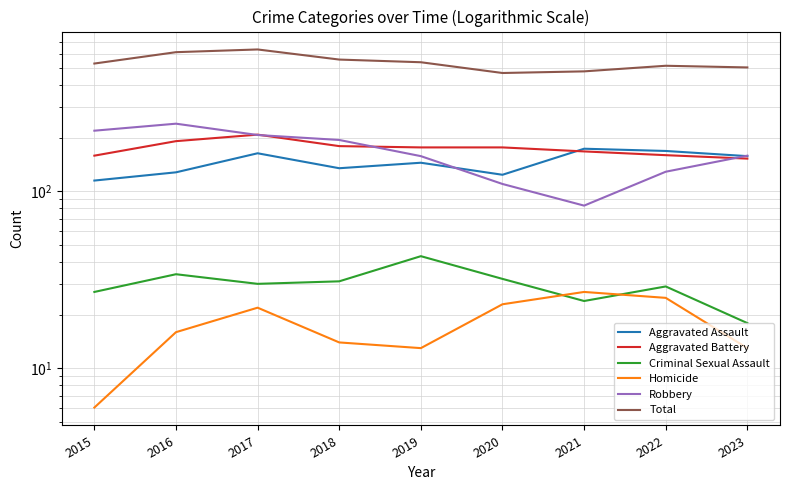

Which series ends up on top after the final intersection of Robbery and Aggravated Assault?

Robbery